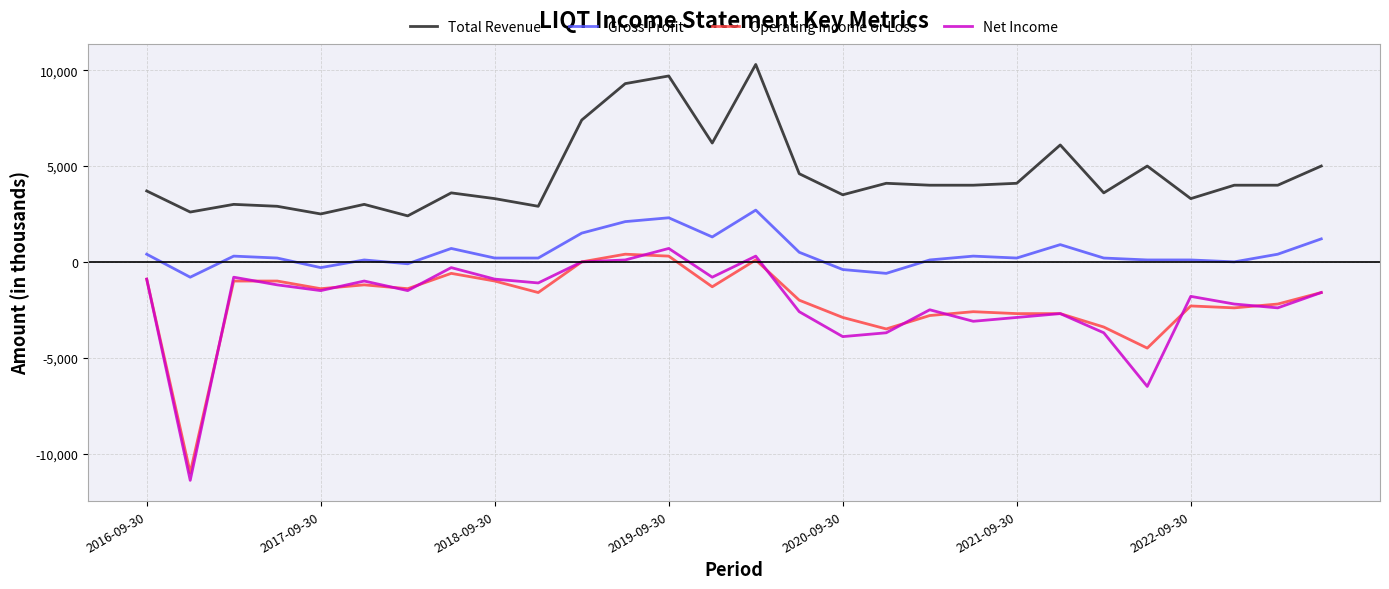

True or false: Gross Profit and Operating Income or Loss cross at least once.

False